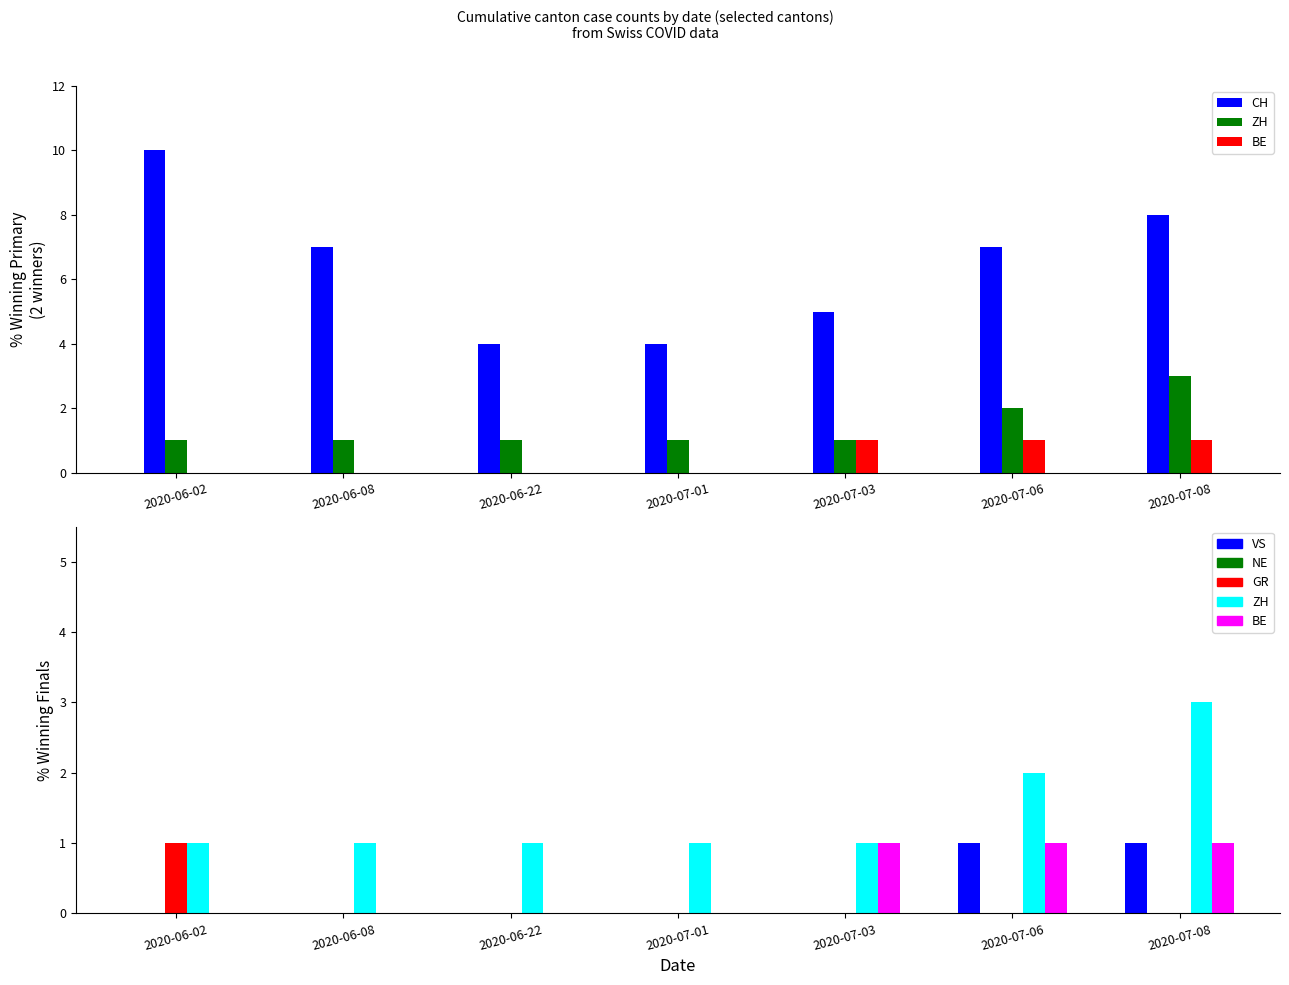

Are the bars horizontal?

No